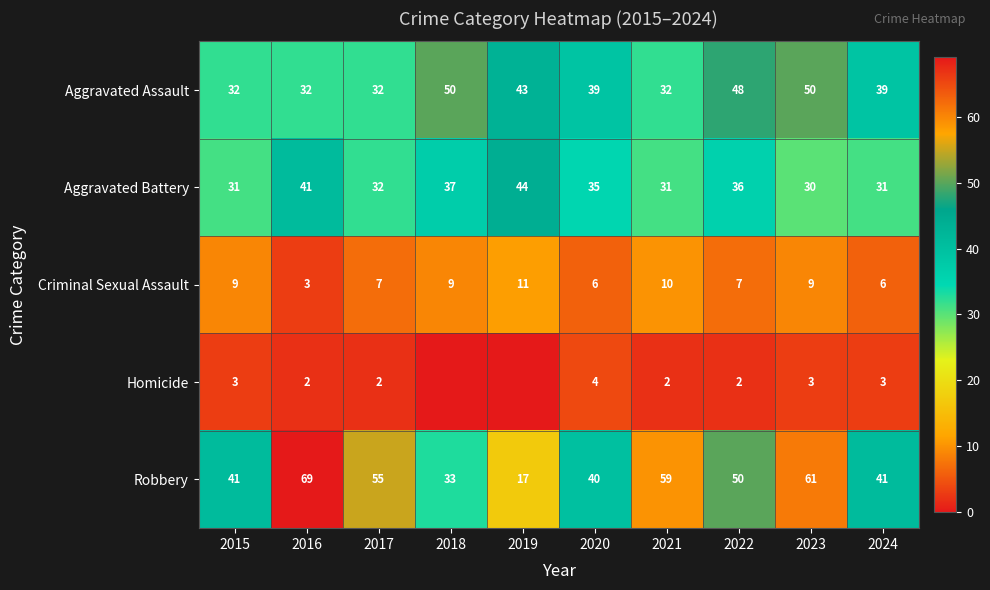

Rank the series at 2021 from lowest to highest value.

Homicide, Criminal Sexual Assault, Aggravated Battery, Aggravated Assault, Robbery